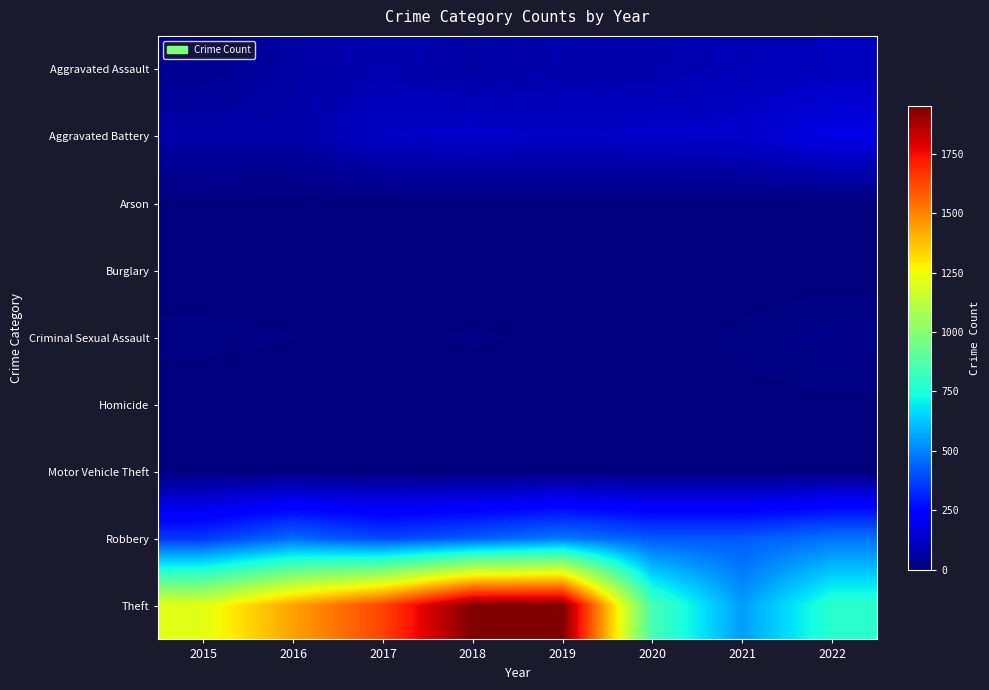

What is the difference between the highest and lowest values at 2017?

1634